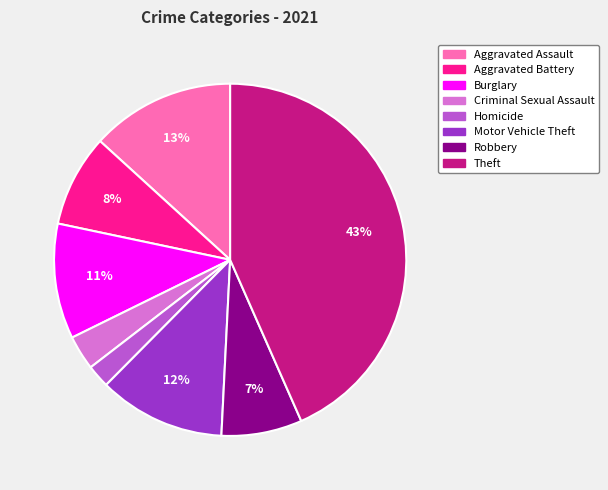

How many segments does this pie chart have?

8